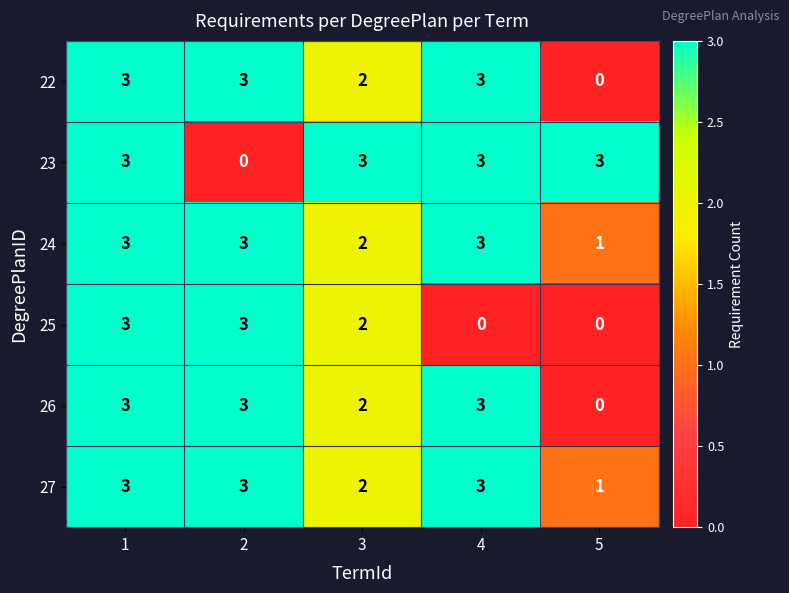

Reading left to right, transcribe all the data shown in this chart.

22: 1=3	2=3	3=2	4=3	5=0
23: 1=3	2=0	3=3	4=3	5=3
24: 1=3	2=3	3=2	4=3	5=1
25: 1=3	2=3	3=2	4=0	5=0
26: 1=3	2=3	3=2	4=3	5=0
27: 1=3	2=3	3=2	4=3	5=1